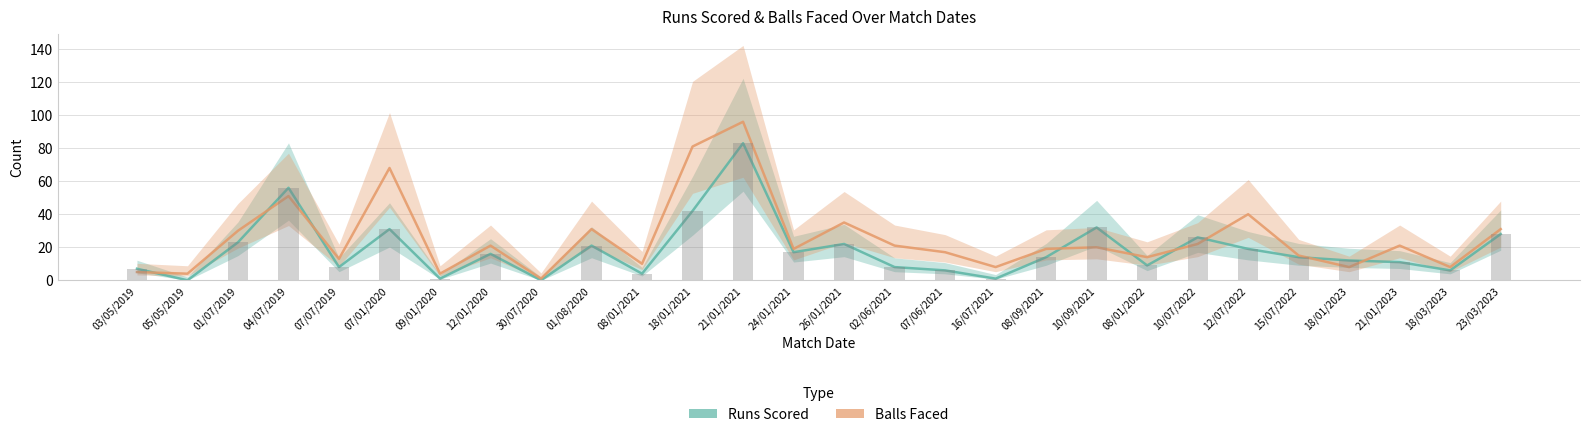

List the labels in order of Runs Scored value, largest first.

21/01/2021, 04/07/2019, 18/01/2021, 10/09/2021, 07/01/2020, 23/03/2023, 10/07/2022, 01/07/2019, 26/01/2021, 01/08/2020, 12/07/2022, 24/01/2021, 12/01/2020, 08/09/2021, 15/07/2022, 18/01/2023, 21/01/2023, 08/01/2022, 07/07/2019, 02/06/2021, 03/05/2019, 07/06/2021, 18/03/2023, 08/01/2021, 09/01/2020, 16/07/2021, 05/05/2019, 30/07/2020